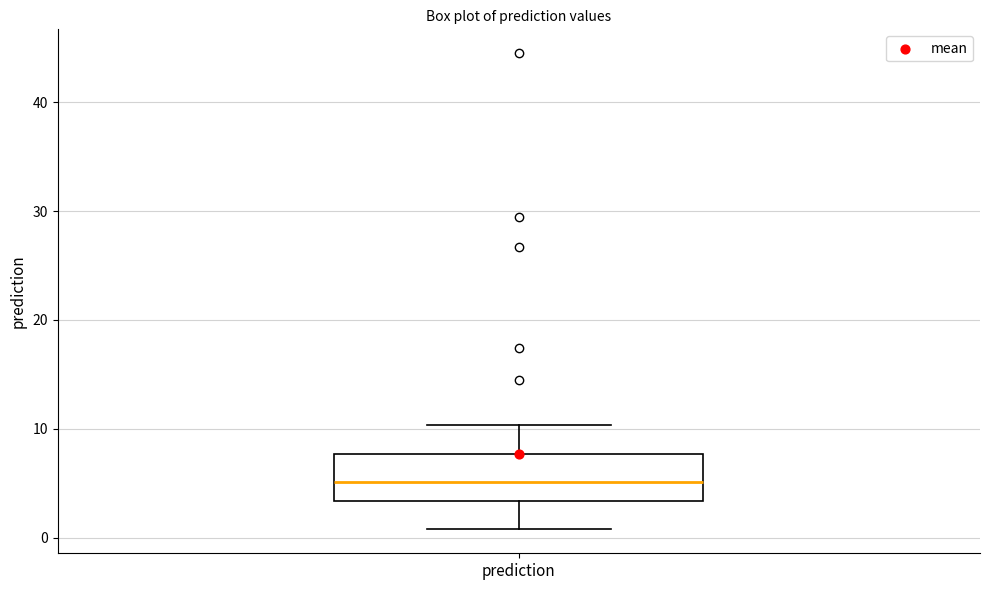

Transcribe this box plot: give where the median line is, the range the box spans, and where the two whiskers end, as read against the y-axis. The values are not printed on the chart, so give them approximately, as read against the axis.

median 5, box 3 to 8, whiskers 1 to 10